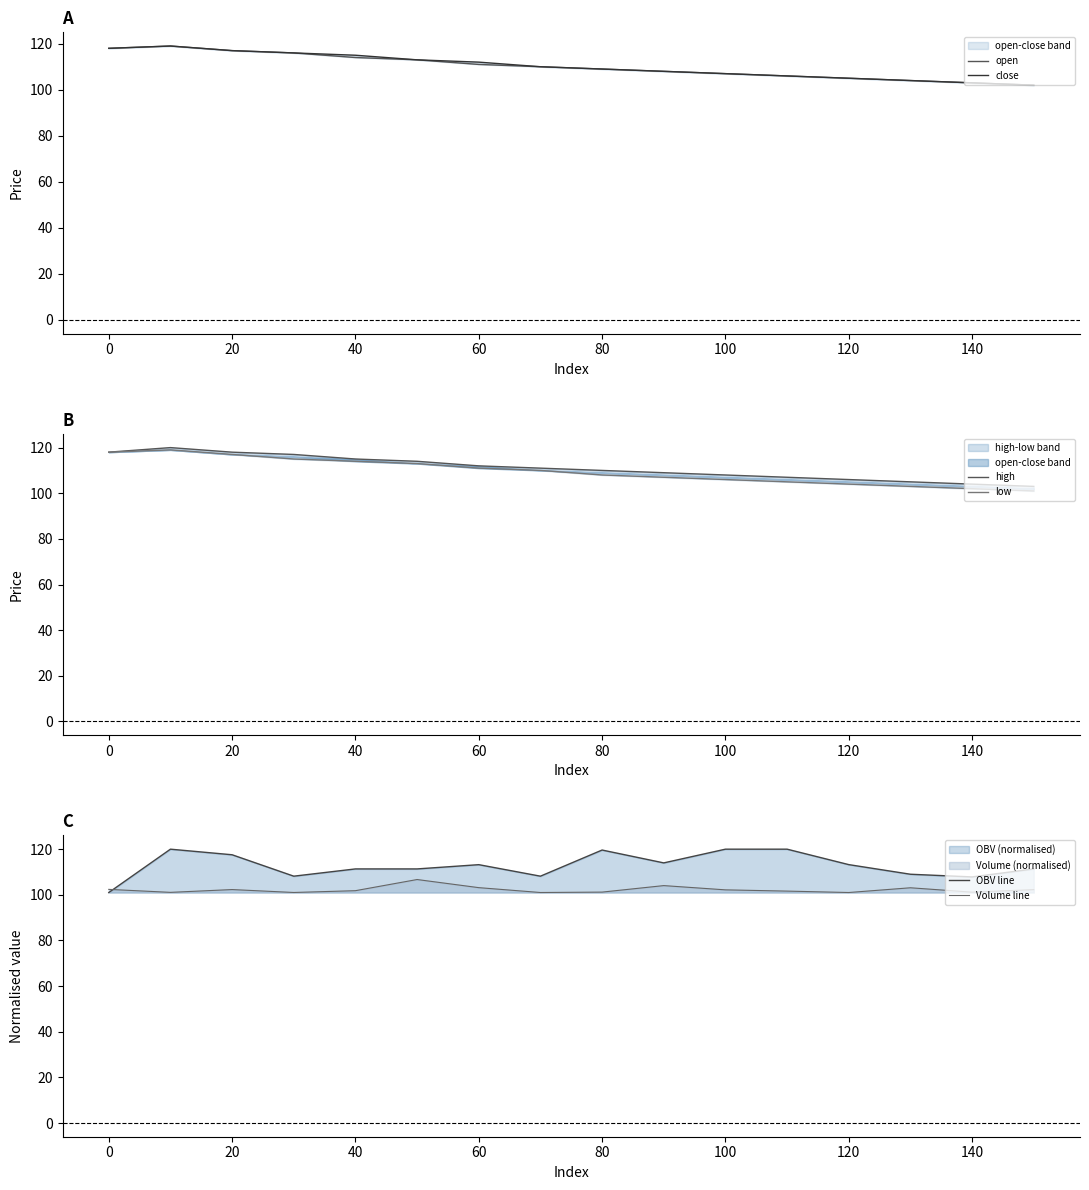

Which series ends up on top after the final intersection of OBV line and Volume line?

OBV line